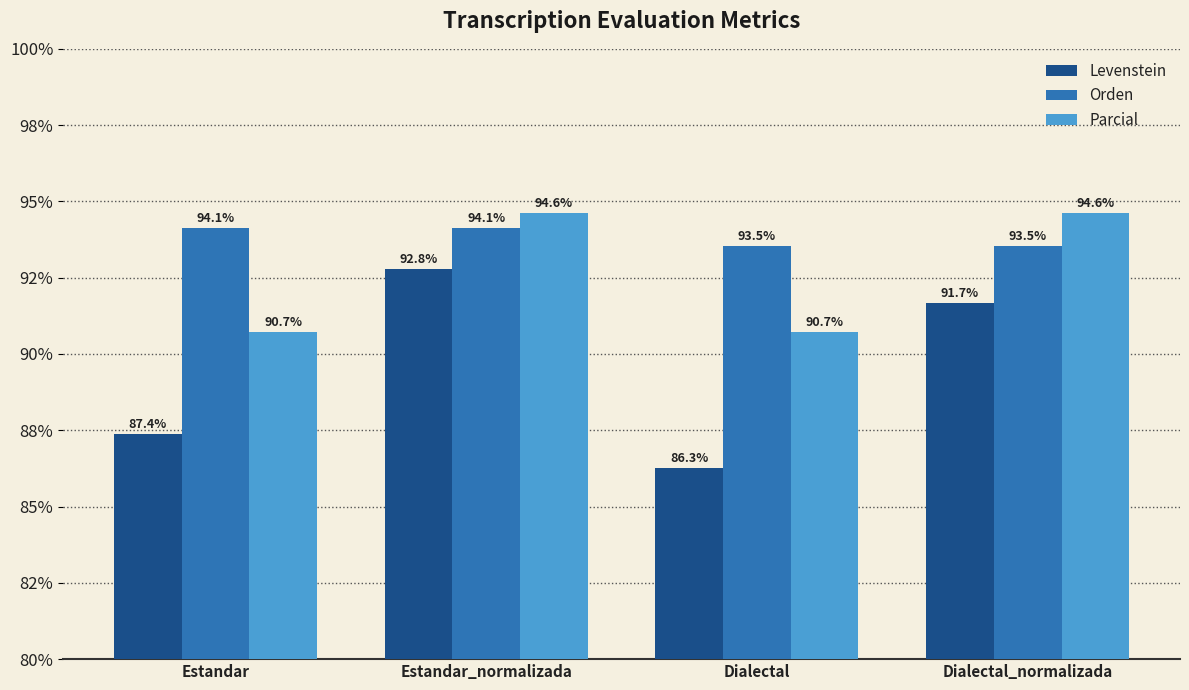

What is the difference between the highest and lowest values at Estandar?

6.7